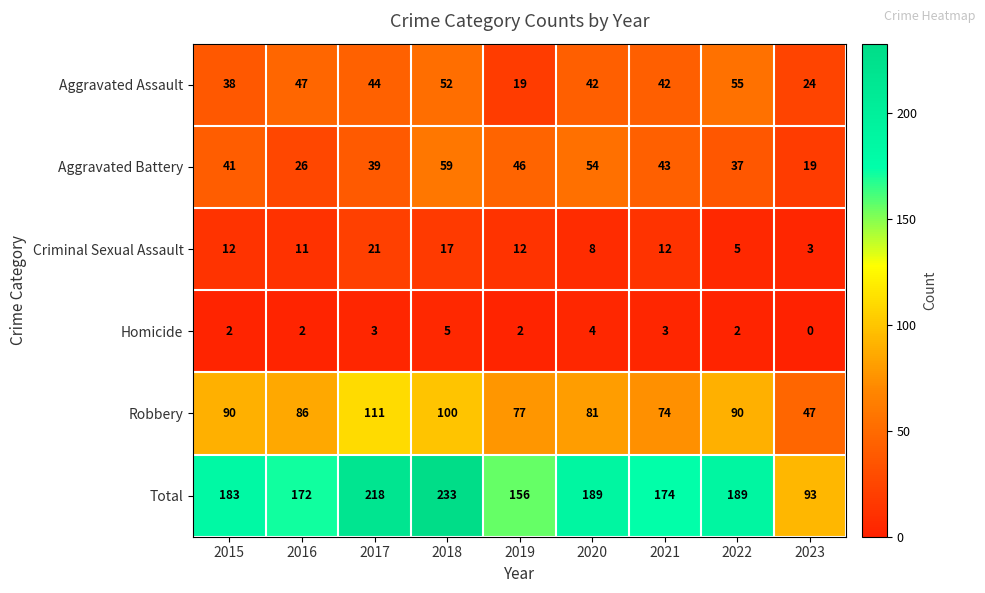

At which label is Total closest to 163?

2019